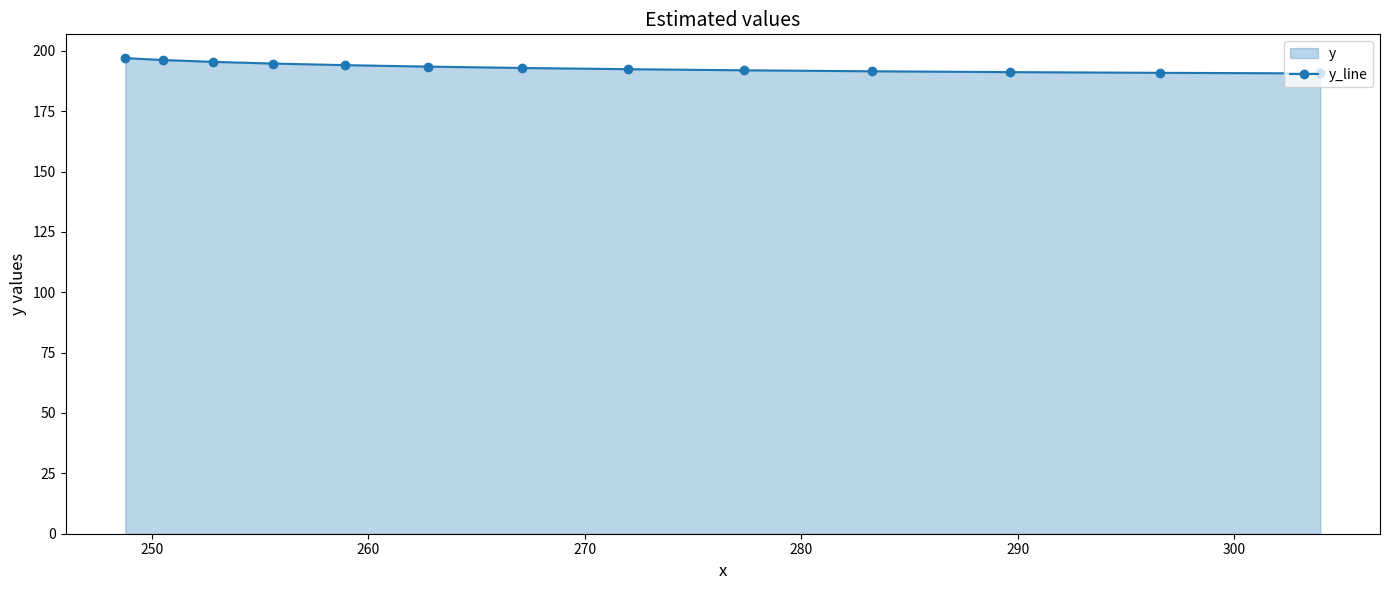

What is the greatest value displayed?

197.0